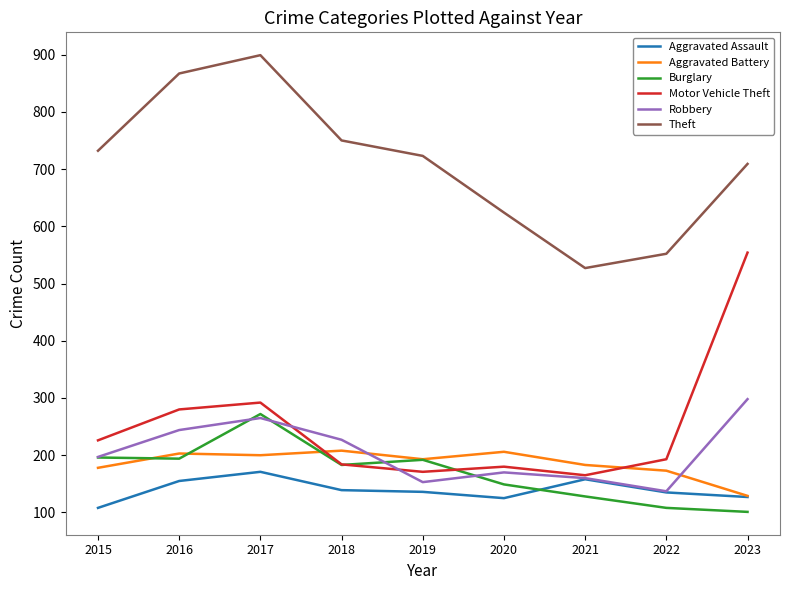

Is it true that Robbery equals 411 at 2023?

False